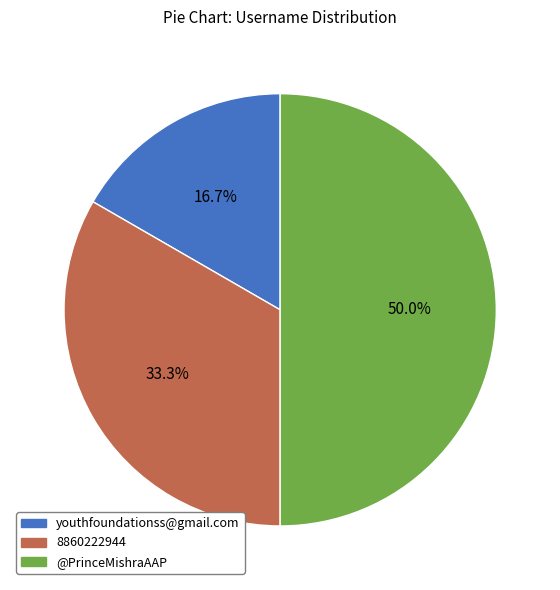

Which slice is the smallest?

youthfoundationss@gmail.com